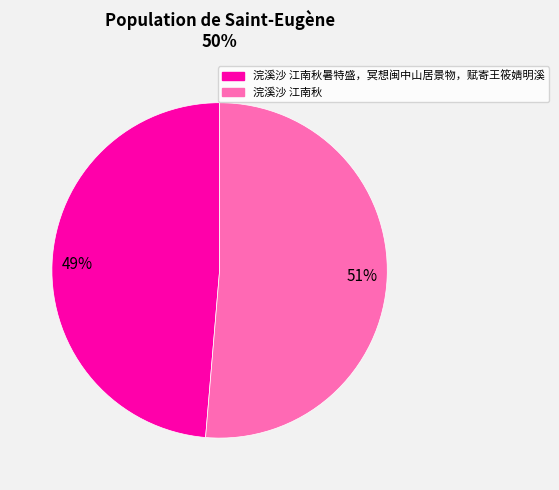

Is there a majority slice in this chart?

Yes